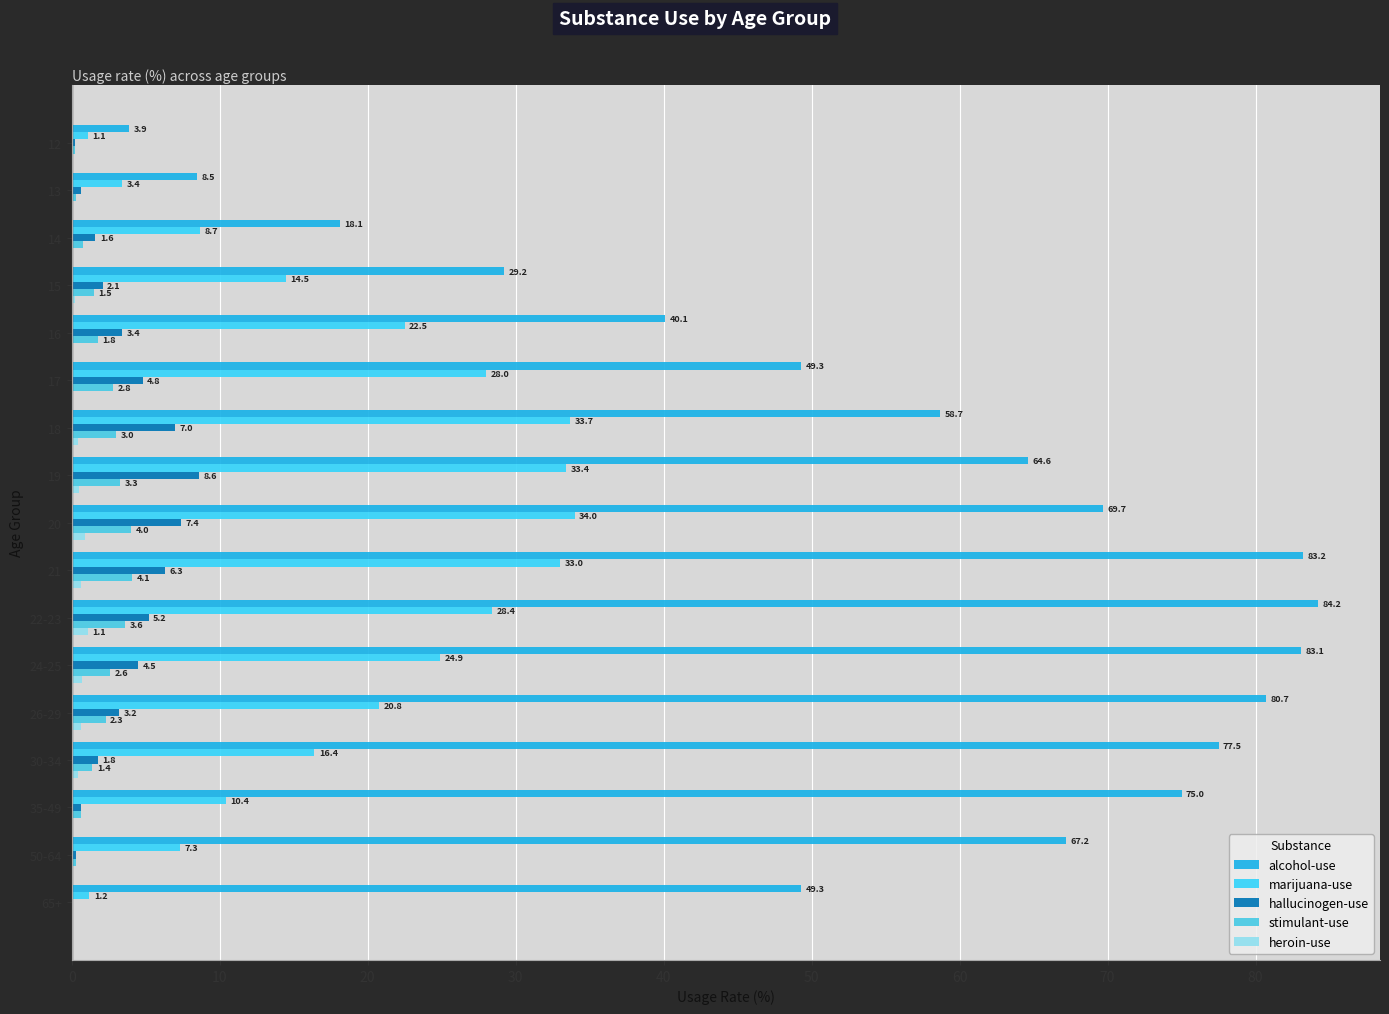

How many data points in alcohol-use are above 64?

9